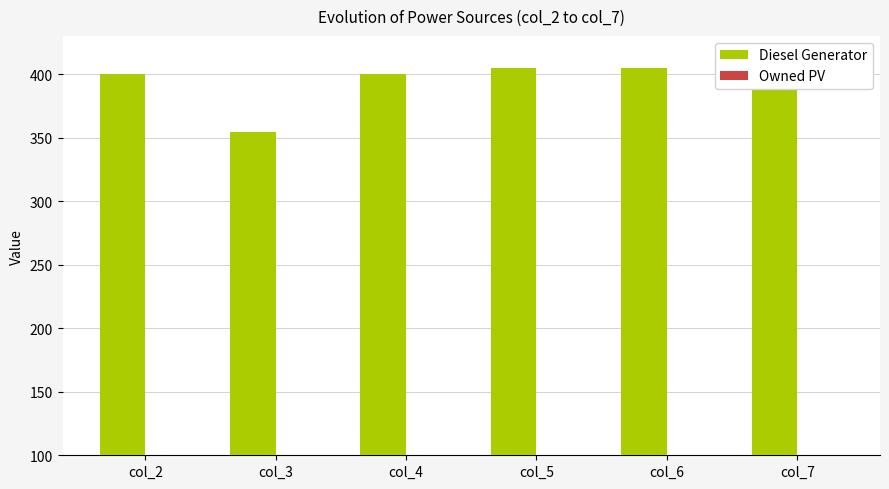

At which label is Diesel Generator closest to 379?

col_2